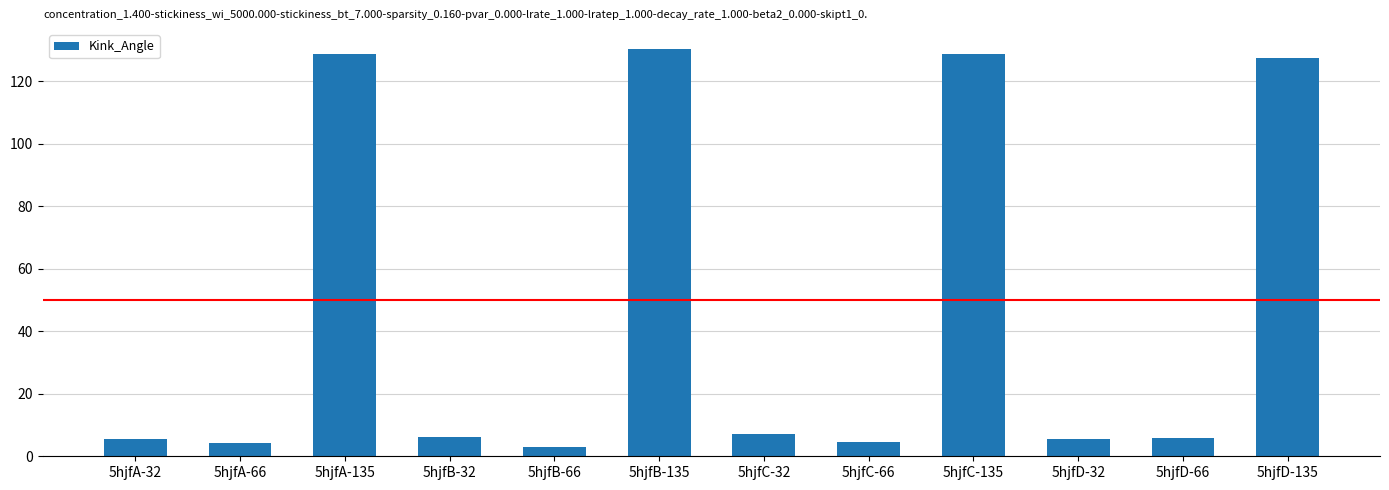

What is the difference between the maximum and minimum values?

127.1